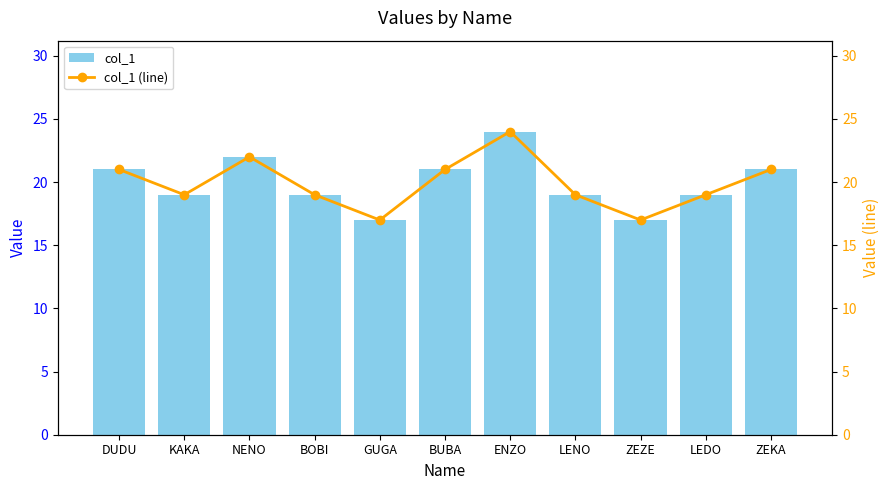

Are the bars horizontal?

No